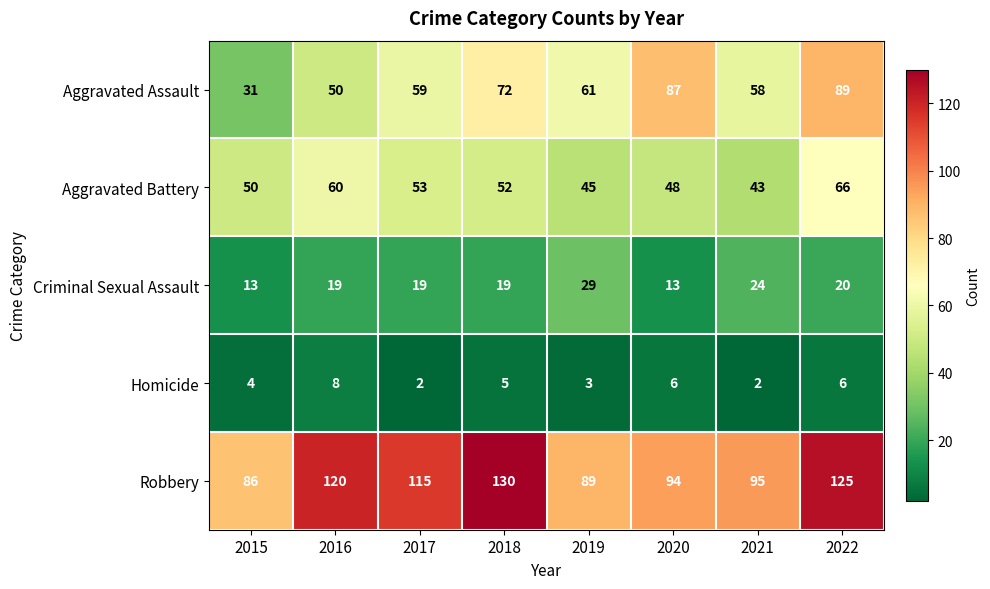

What is the total value across all series at 2018?

278